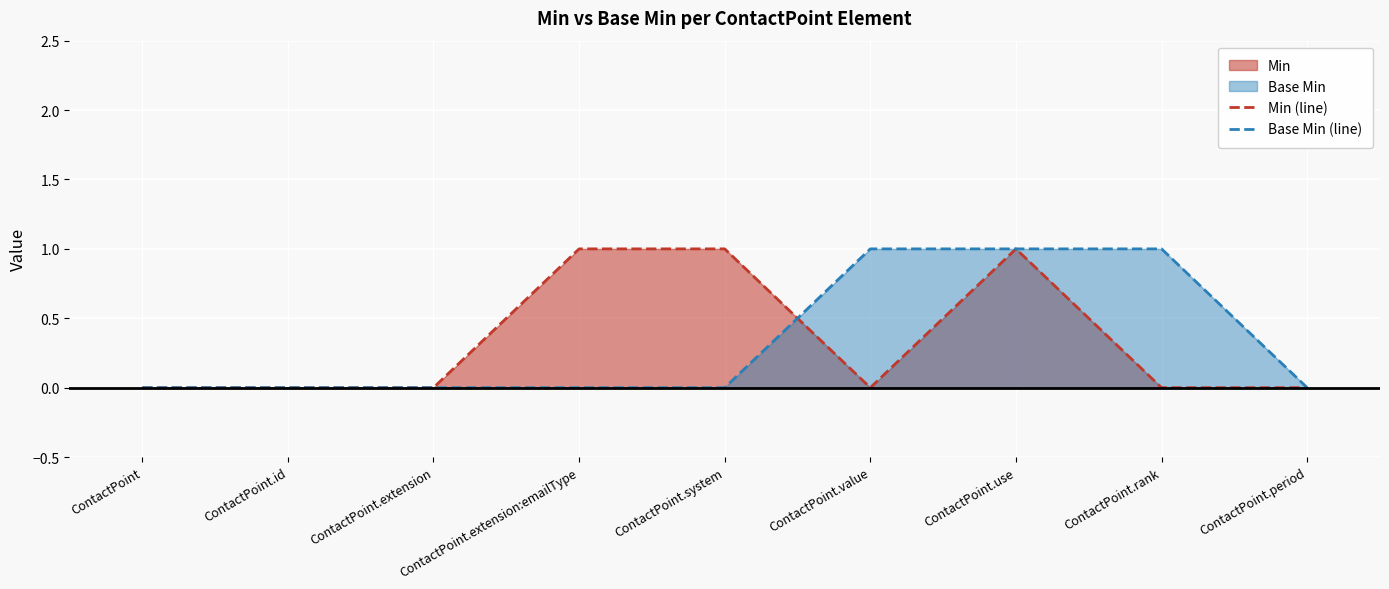

What is the difference between the maximum and minimum values in the Min (line) series?

1